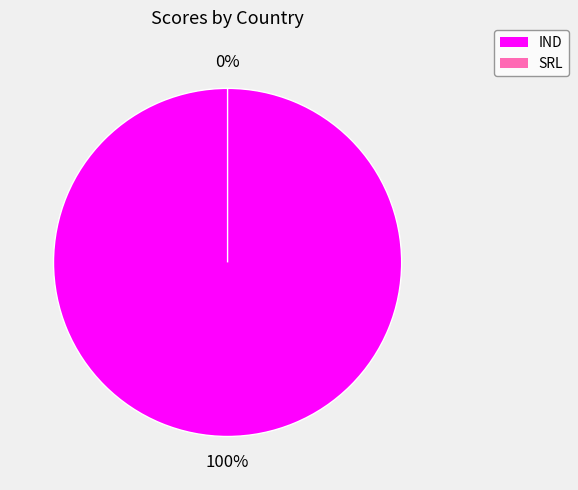

What percentage do IND and SRL together represent?

100.0%